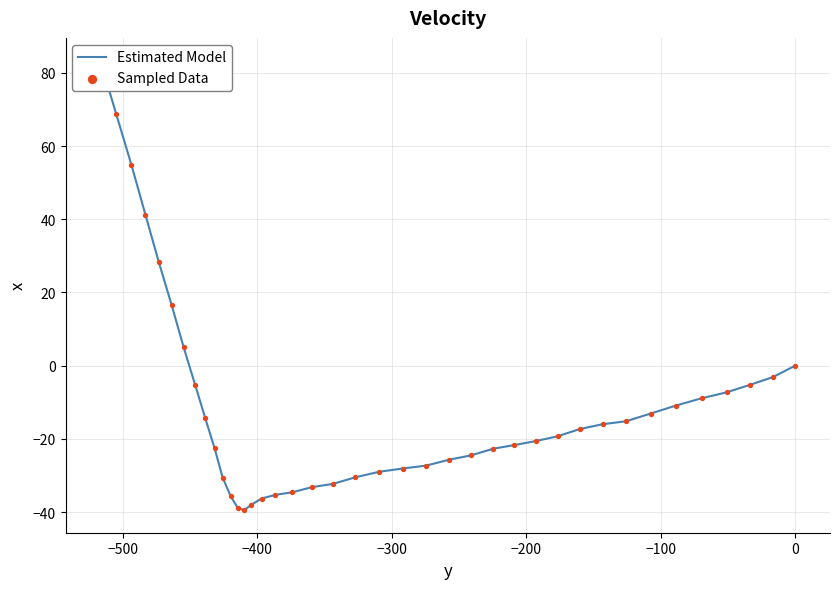

Which series reaches the minimum Y coordinate?

Estimated Model